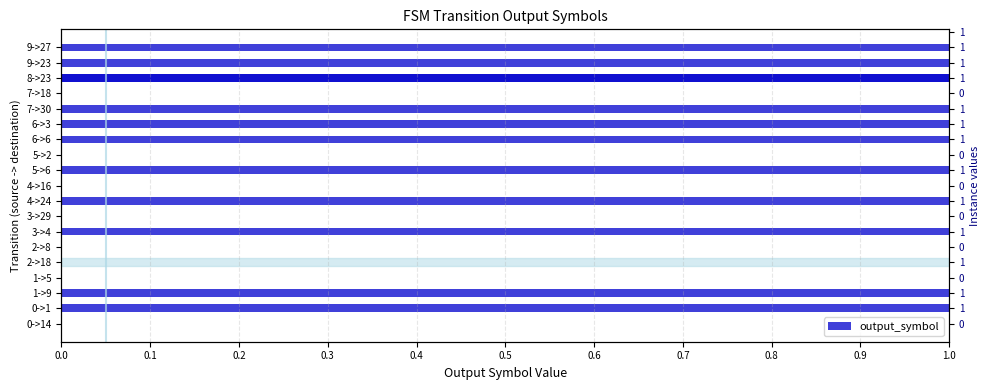

Does the chart contain any negative values?

No